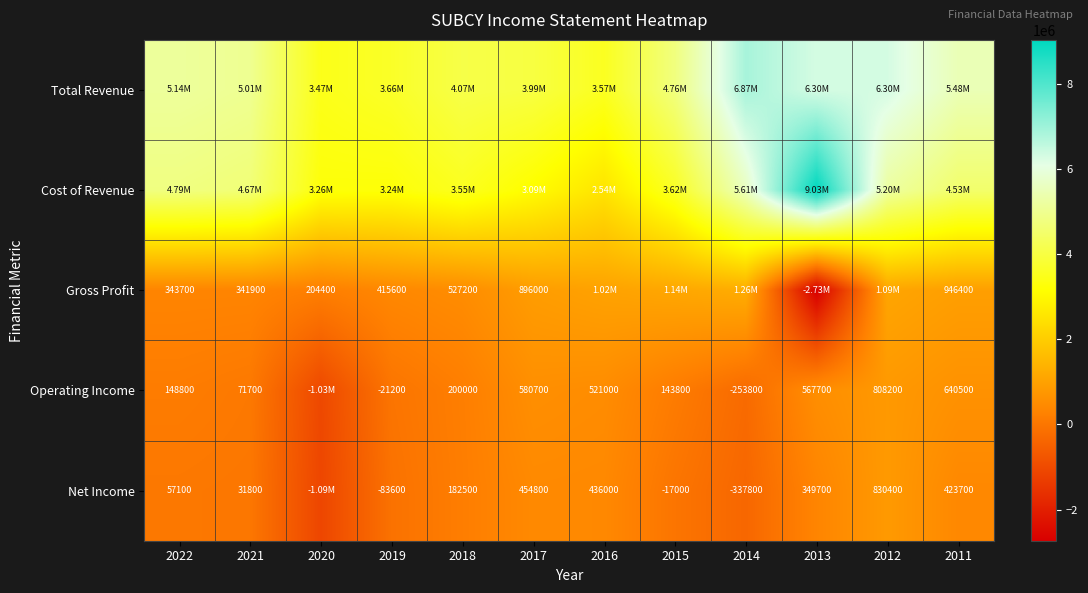

Which label corresponds to the largest value in the chart?

2013